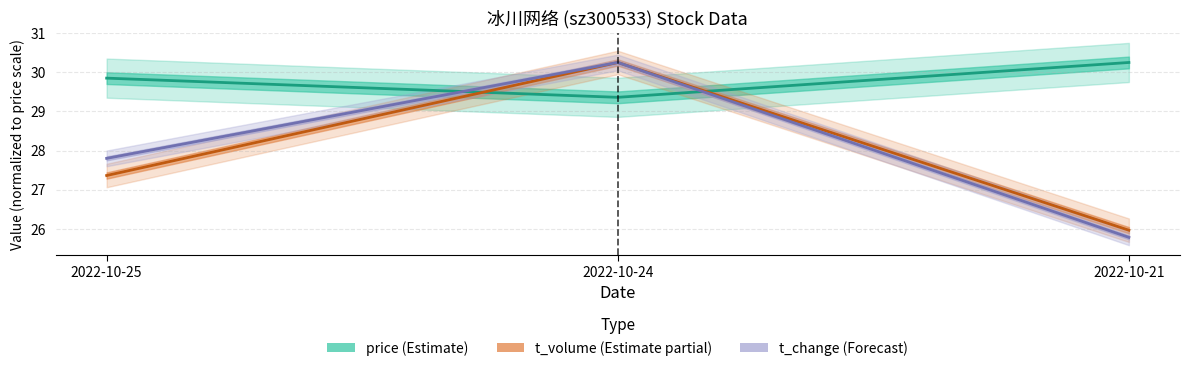

Reading left to right, transcribe all the data shown in this chart.

price (Estimate): 2022-10-25=29.9	2022-10-24=29.4	2022-10-21=30.2
t_volume (Estimate partial): 2022-10-25=27.4	2022-10-24=30.2	2022-10-21=26.0
t_change (Forecast): 2022-10-25=27.8	2022-10-24=30.2	2022-10-21=25.8